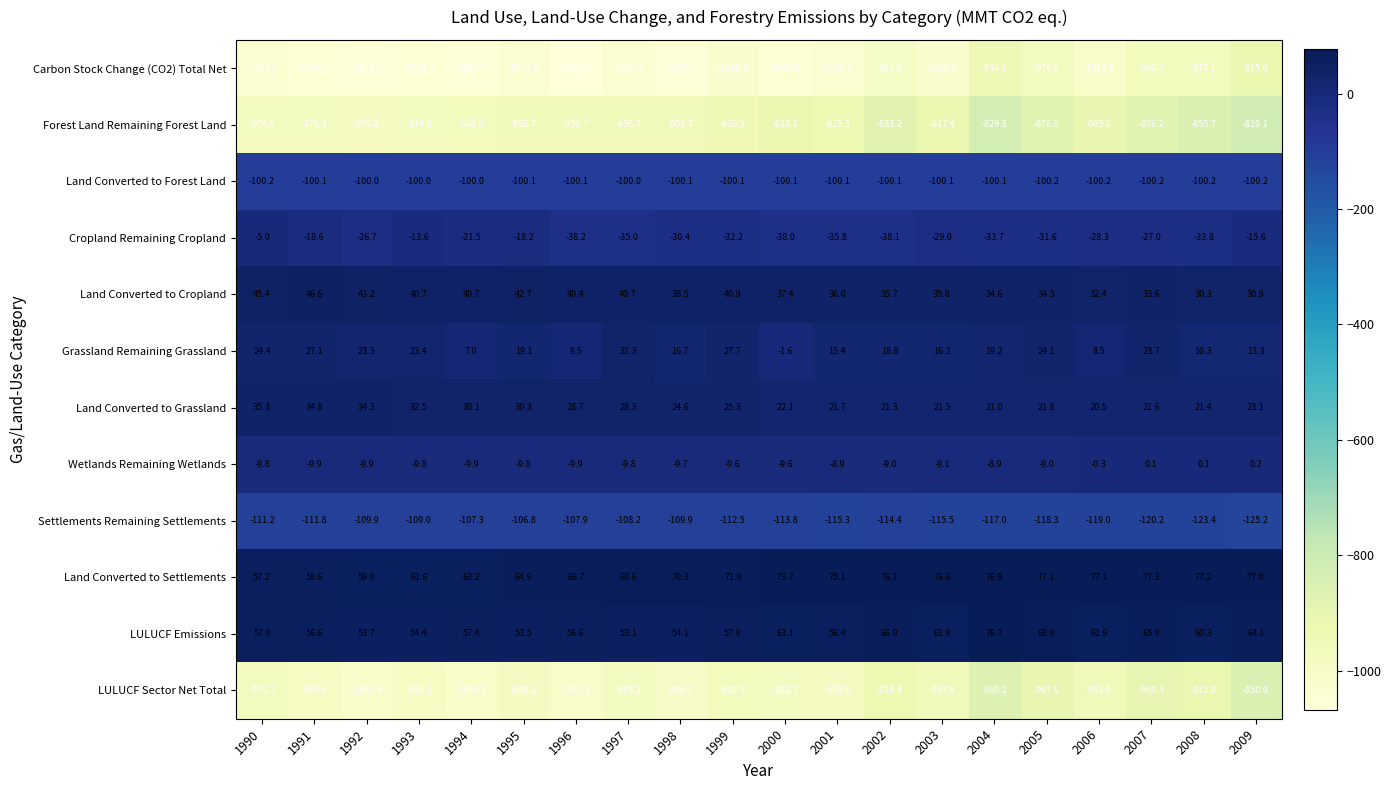

What is the smallest value displayed?

-1067.8